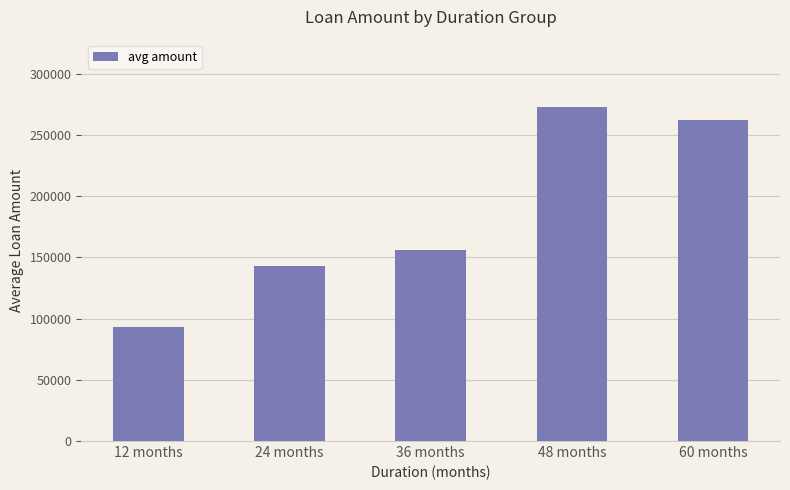

What is the greatest value displayed?

273056